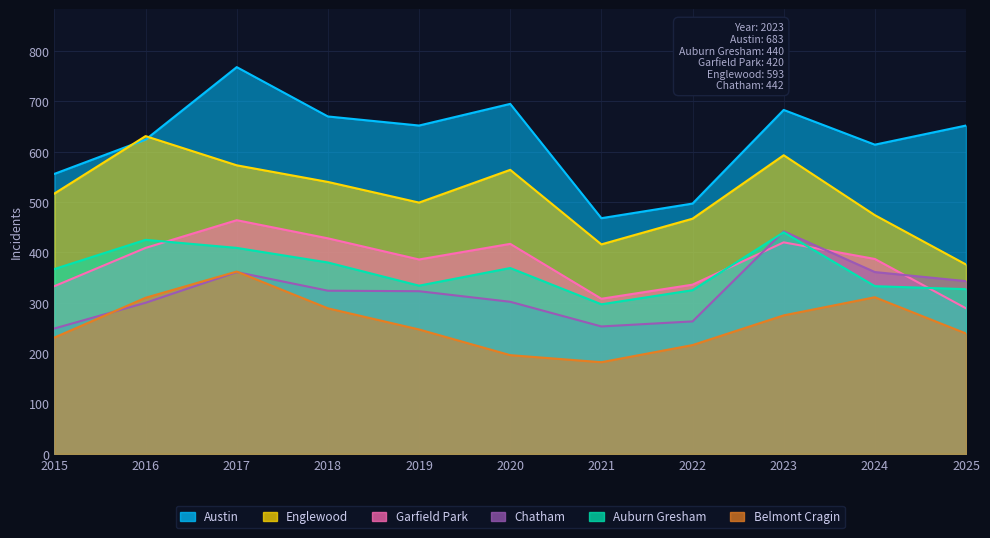

What are all the series names shown in the legend?

Austin, Auburn Gresham, Garfield Park, Englewood, Chatham, Belmont Cragin